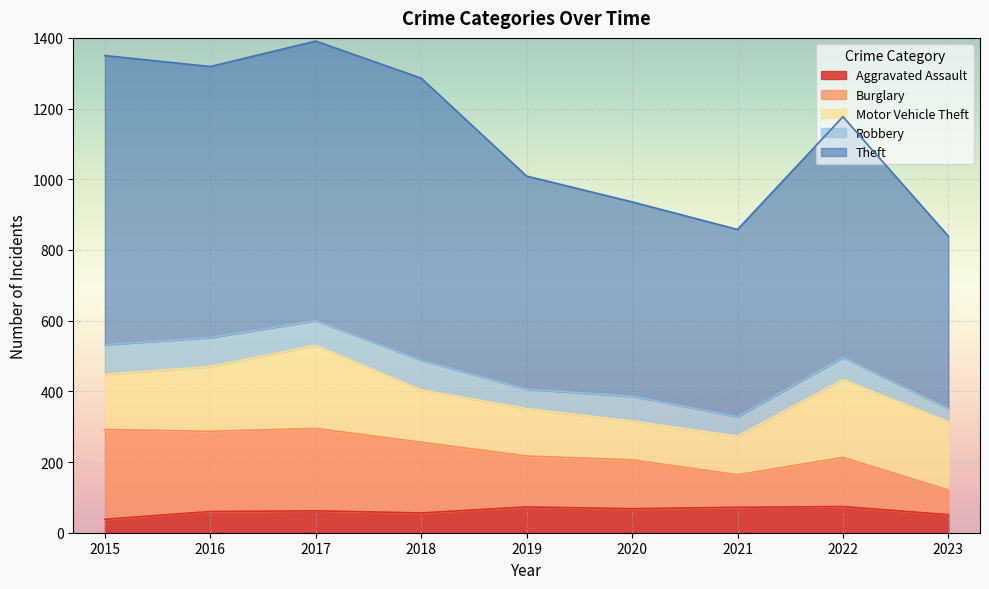

How many values in the Aggravated Assault series exceed 62?

4